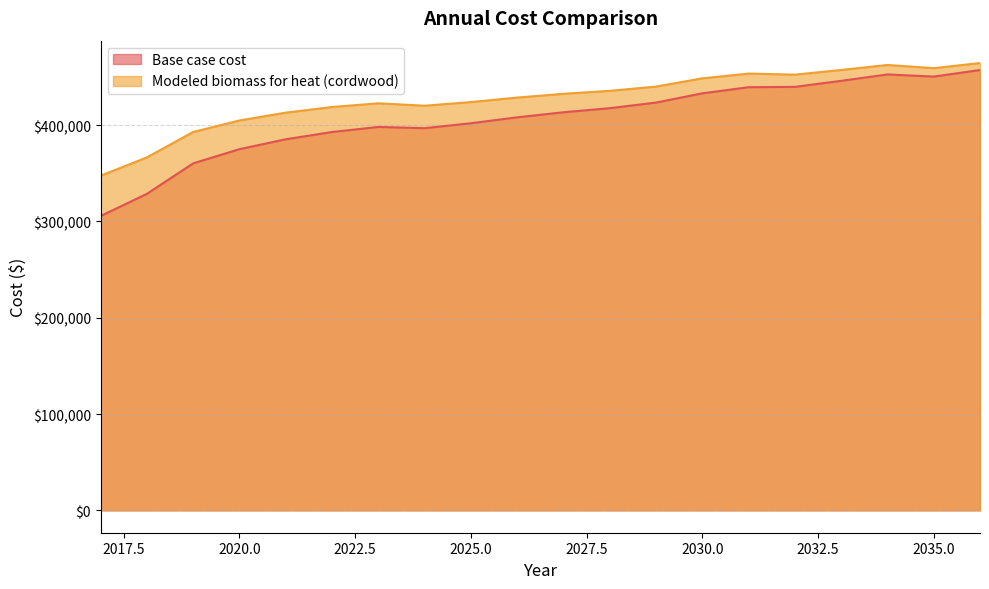

Which series has the widest spread of values?

Base case cost